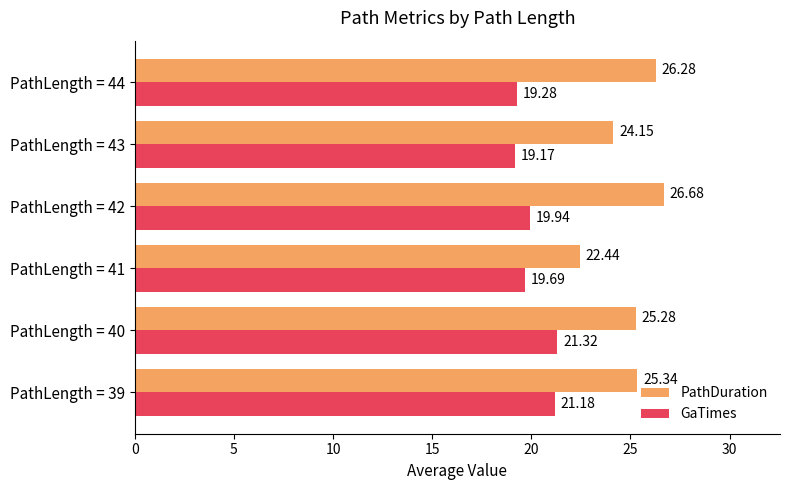

What is the difference between the PathDuration values at PathLength = 43 and PathLength = 42?

2.5